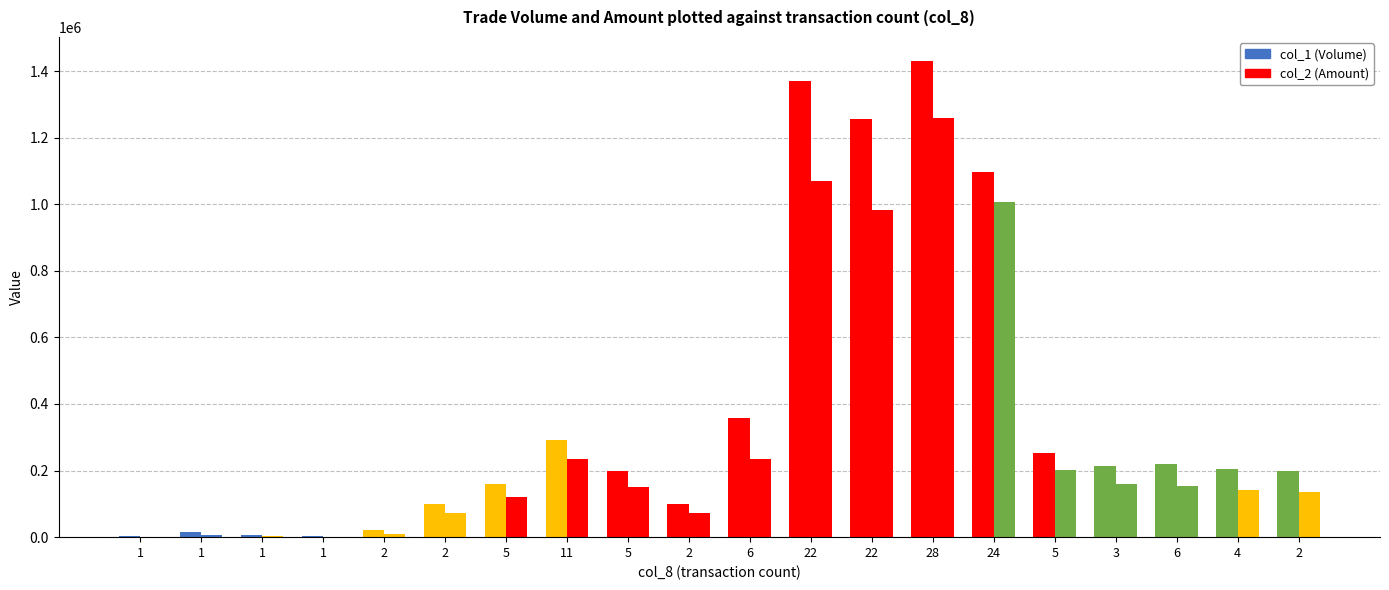

How many bars are there in each group?

2